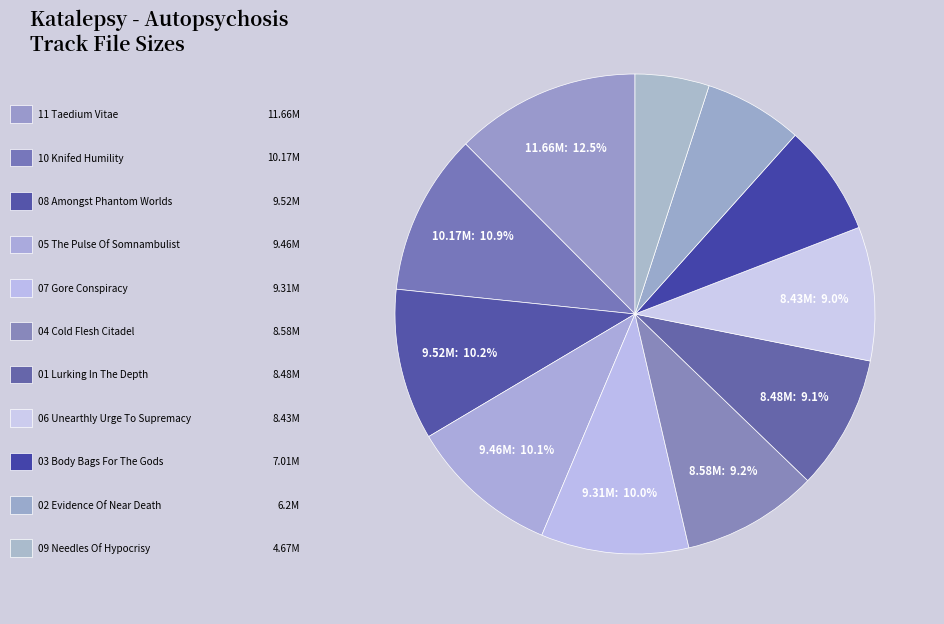

How many slices are in this pie chart?

11